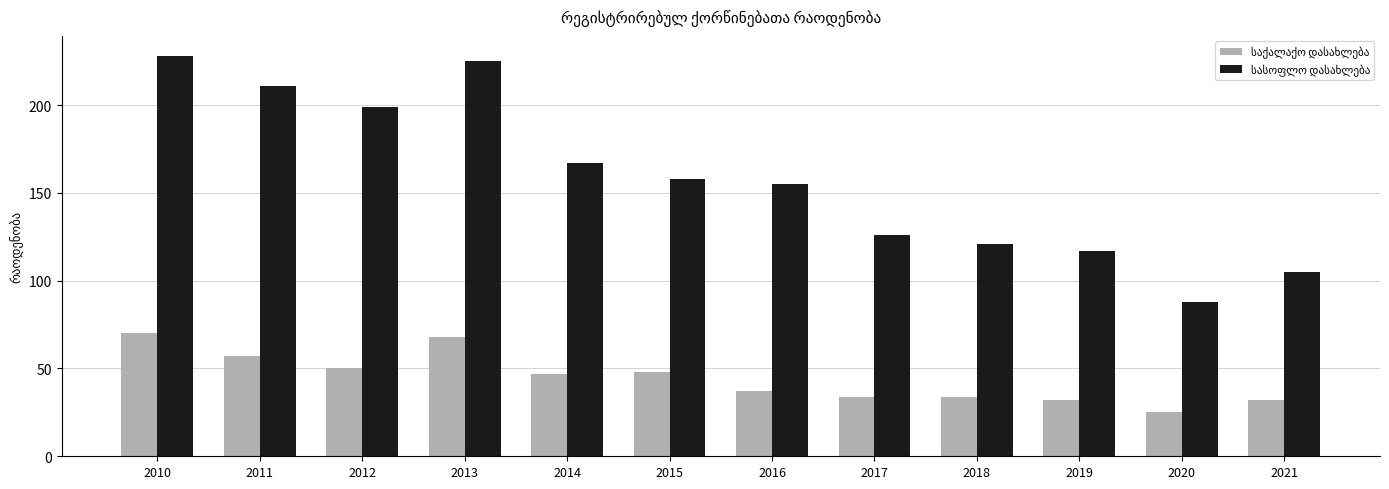

How many distinct data groups are displayed?

2